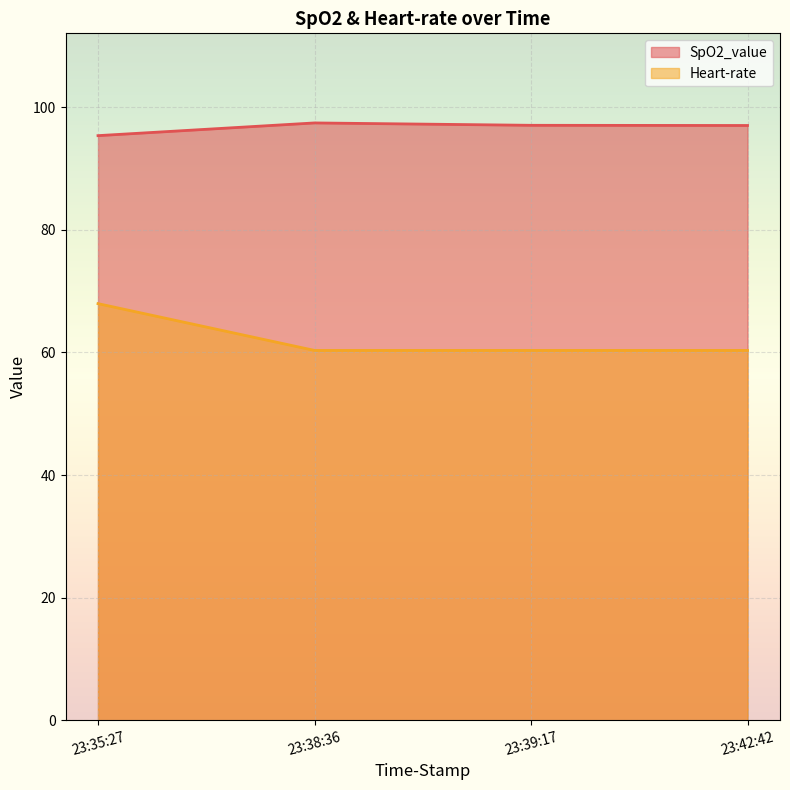

True or false: SpO2_value and Heart-rate cross at least once.

False